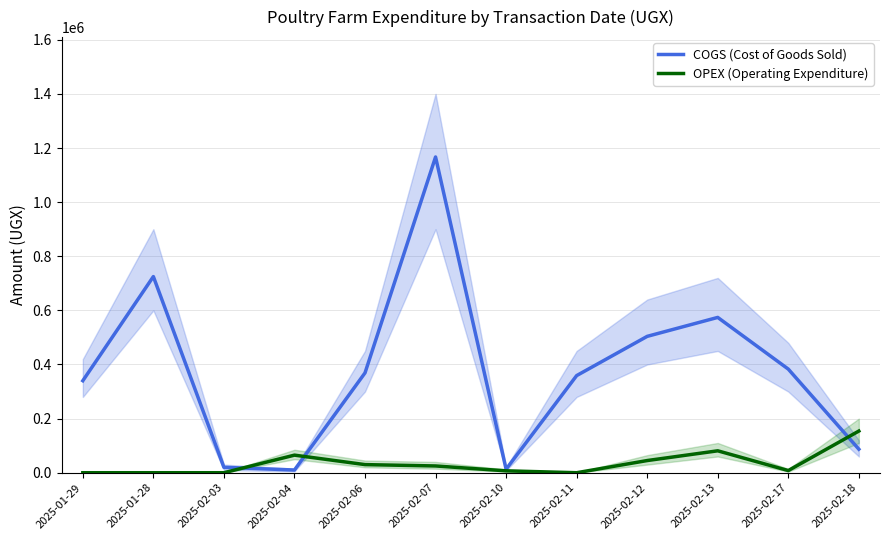

Reading left to right, list all the values displayed in this chart.

COGS (Cost of Goods Sold): 340000	725000	20000	10000	369000	1167000	13000	359000	504000	574000	383000	87000
OPEX (Operating Expenditure): 0	0	0	65000	30000	25000	7000	0	45000	81000	8000	154000